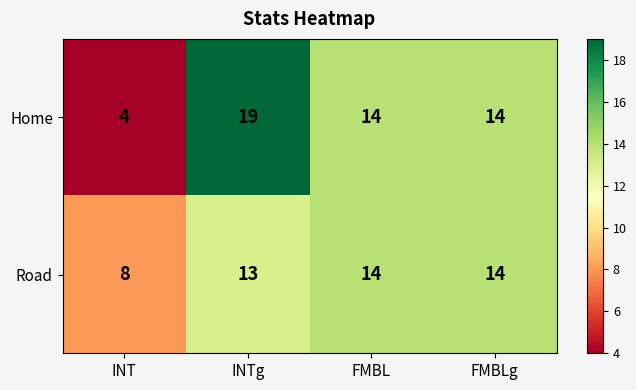

List the series in order of their overall mean, highest first.

Home, Road